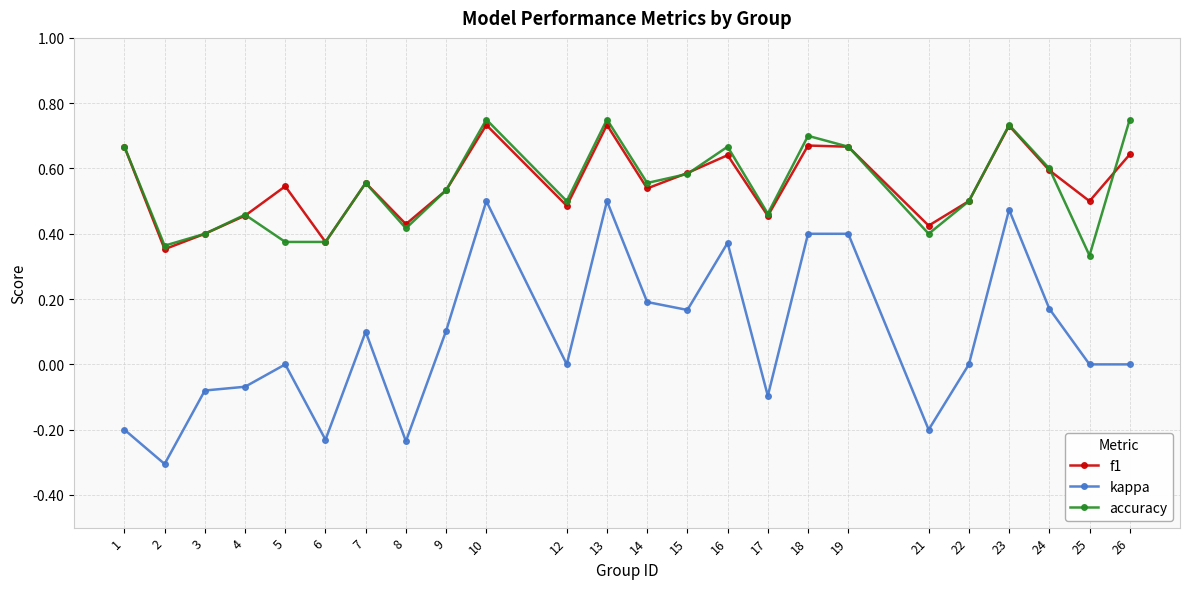

What is the sum of all accuracy values?

13.1